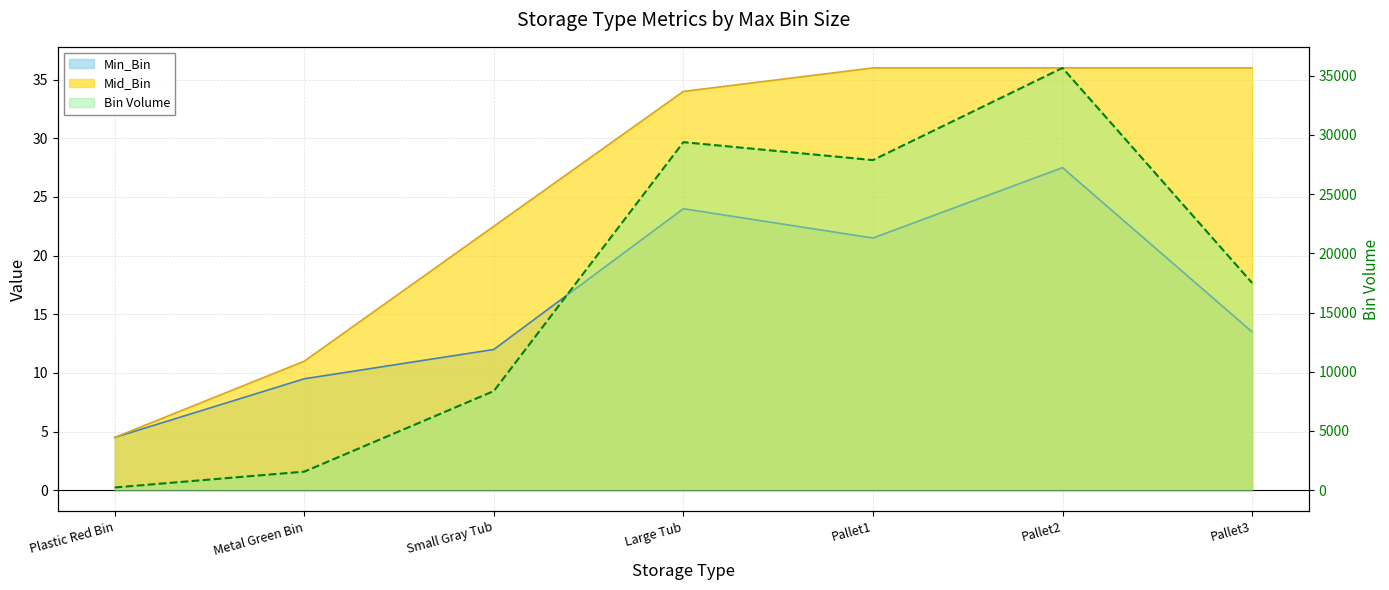

True or false: Mid_Bin and Bin Volume cross at least once.

False